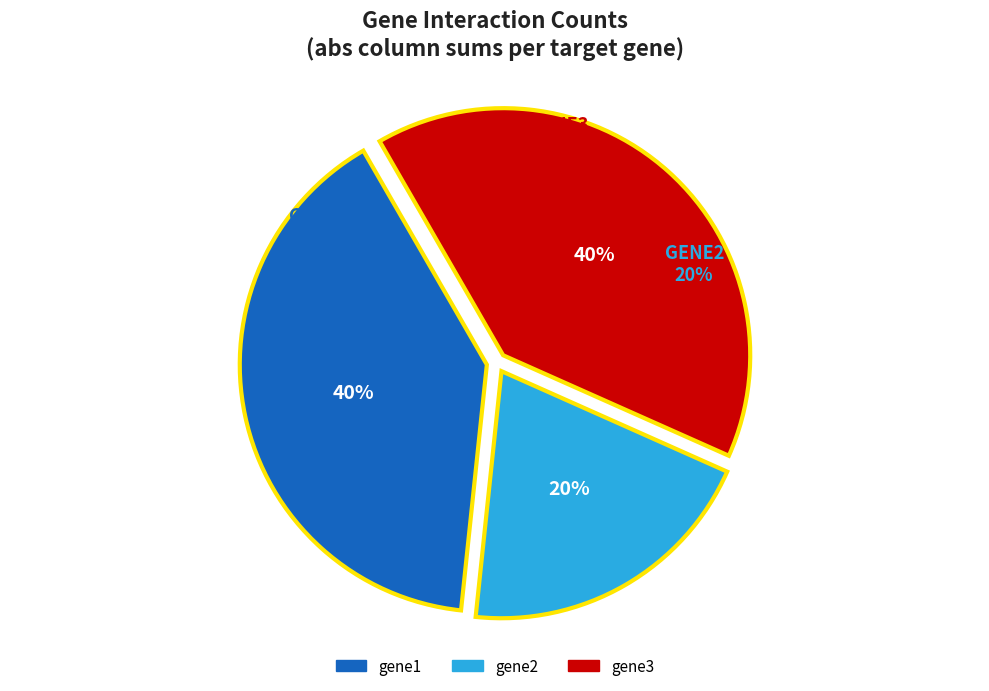

Is gene1 the majority of the pie?

No